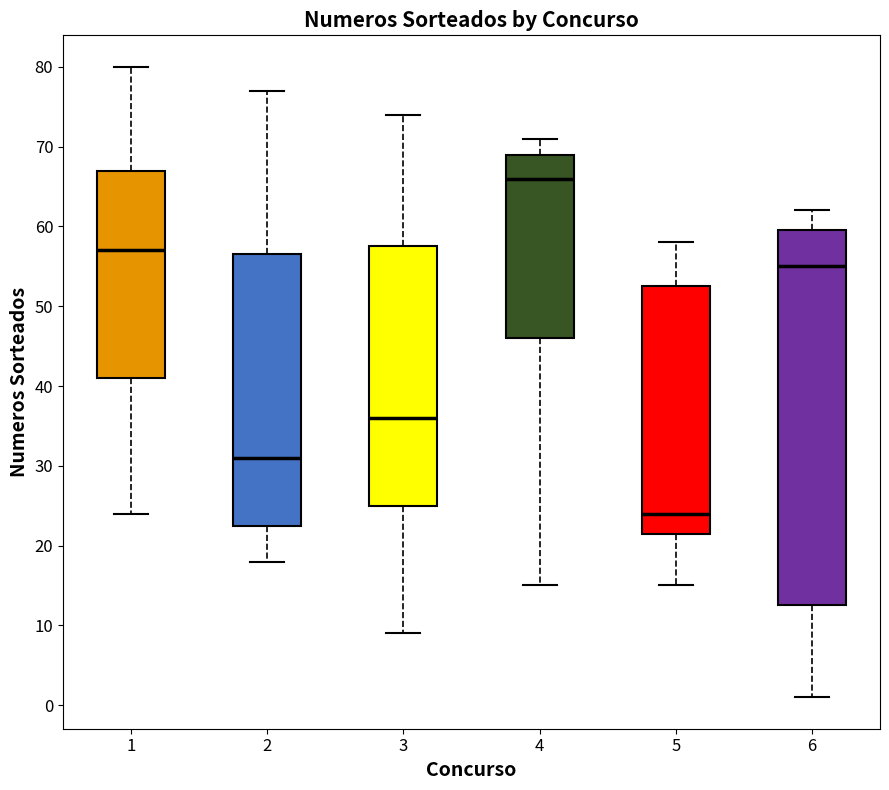

Which box is the tallest, from its lower edge to its upper edge?

6